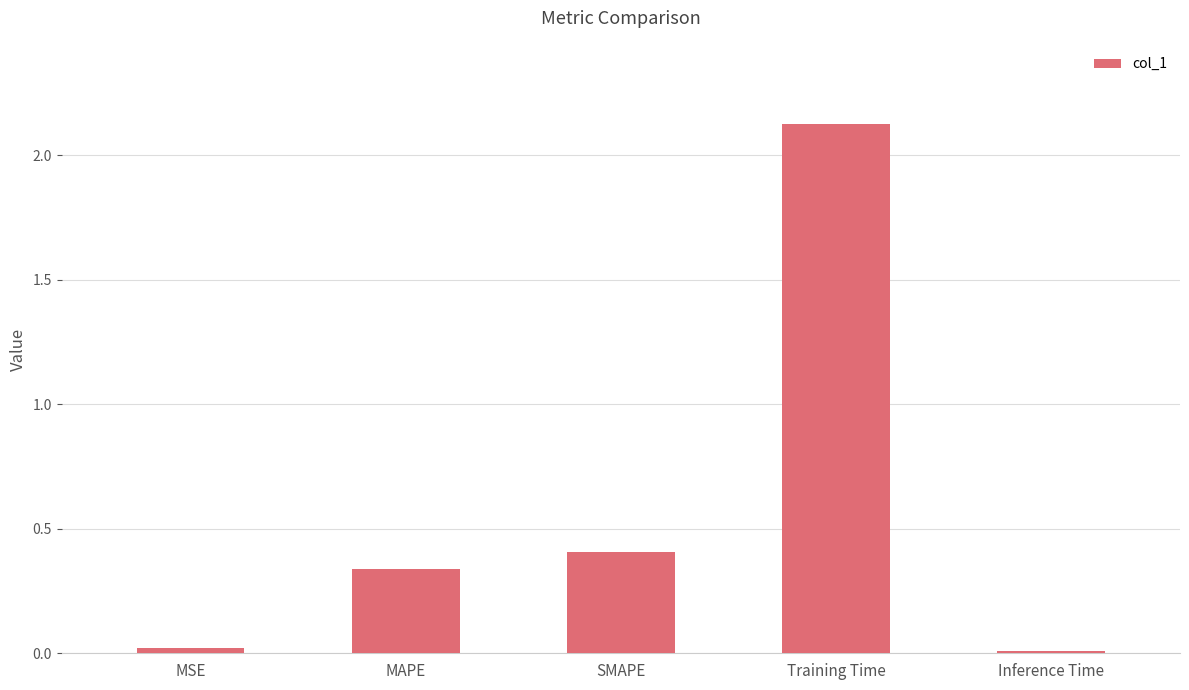

At which category does the chart reach its peak across all series?

Training Time